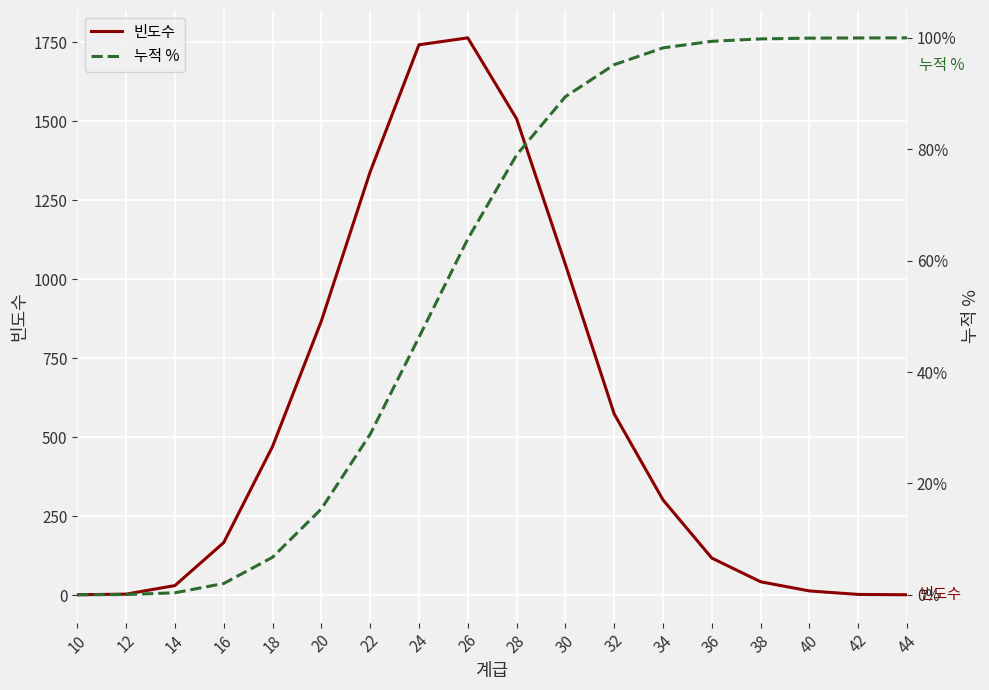

List the labels in order of 빈도수 value, smallest first.

10, 44, 42, 12, 40, 14, 38, 36, 16, 34, 18, 32, 20, 30, 22, 28, 24, 26